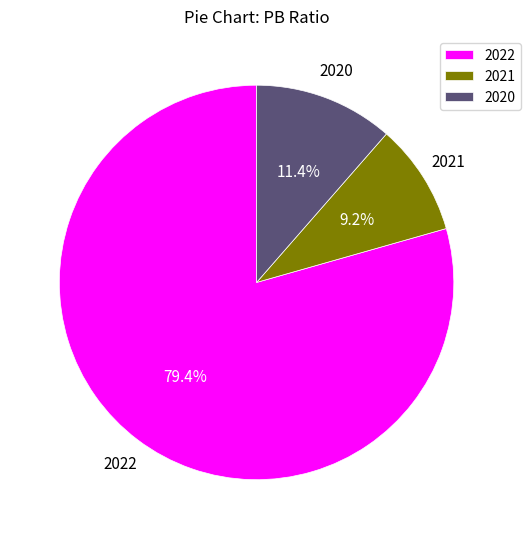

To the nearest percent, what percentage of the pie is 2020?

11%